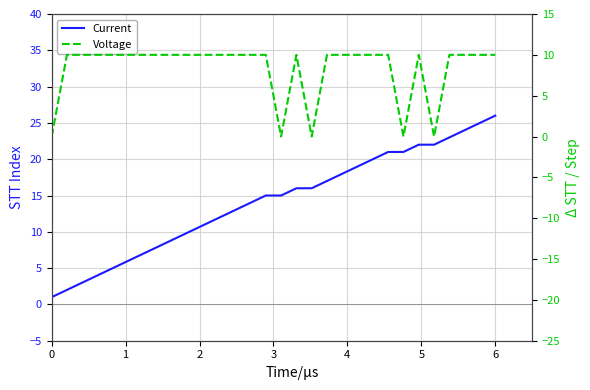

True or false: Current and Voltage cross at least once.

True